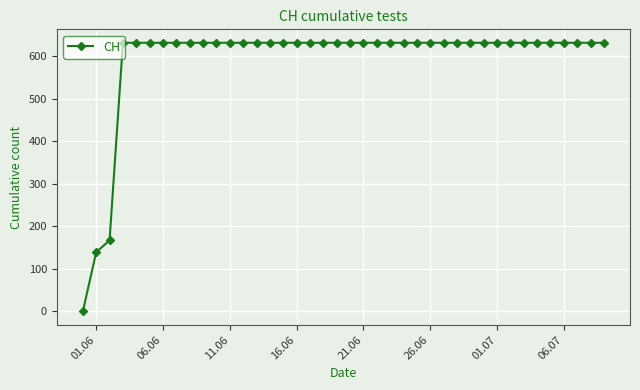

What is the difference between the second highest and second lowest values?

492